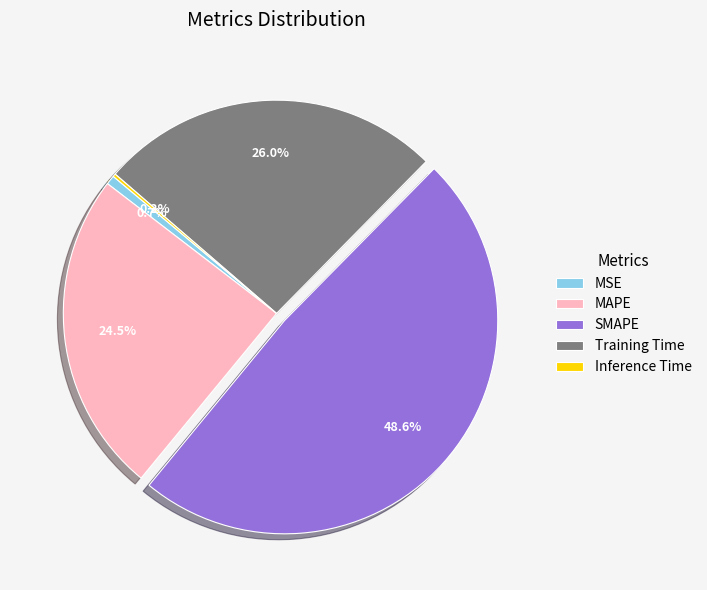

What percentage is the Training Time slice, to the nearest percent?

26%